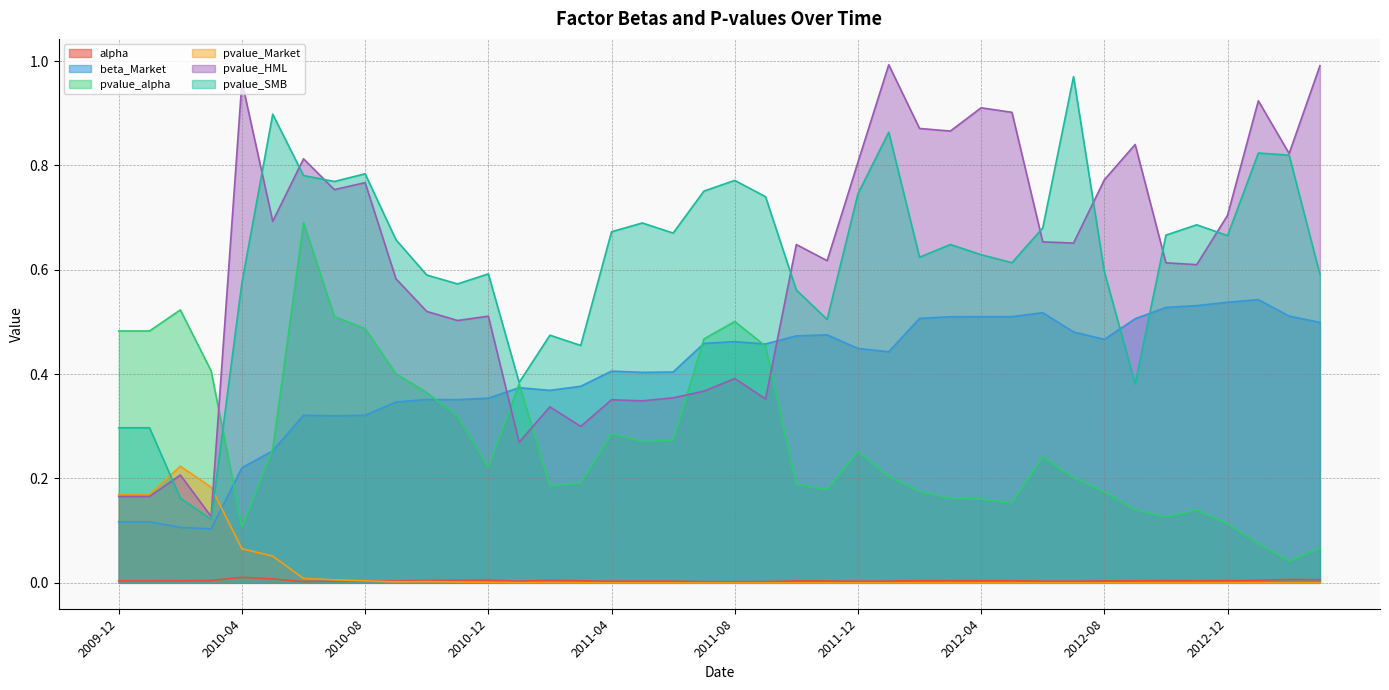

Which category has the lowest value in the beta_Market series?

2010-03